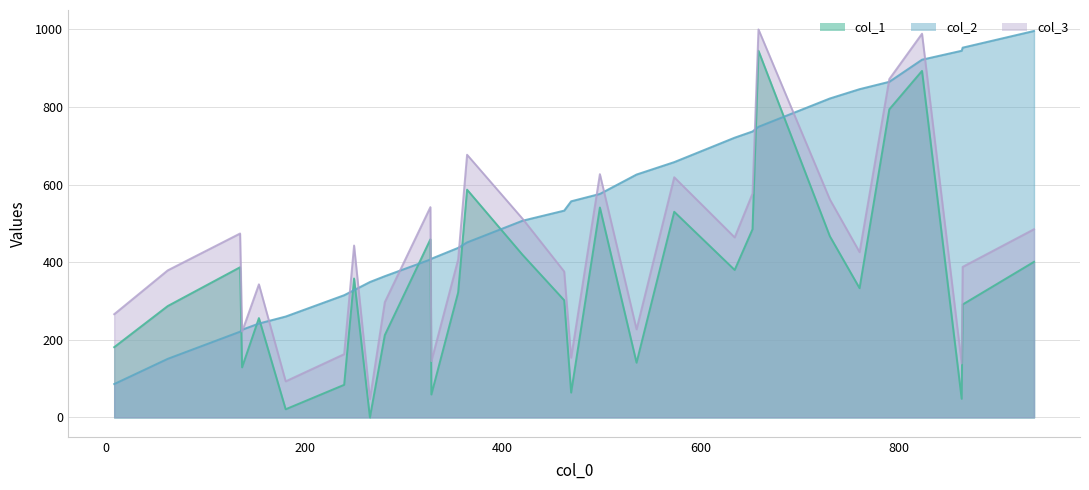

Rank the series by their average value, from lowest to highest.

col_1, col_3, col_2